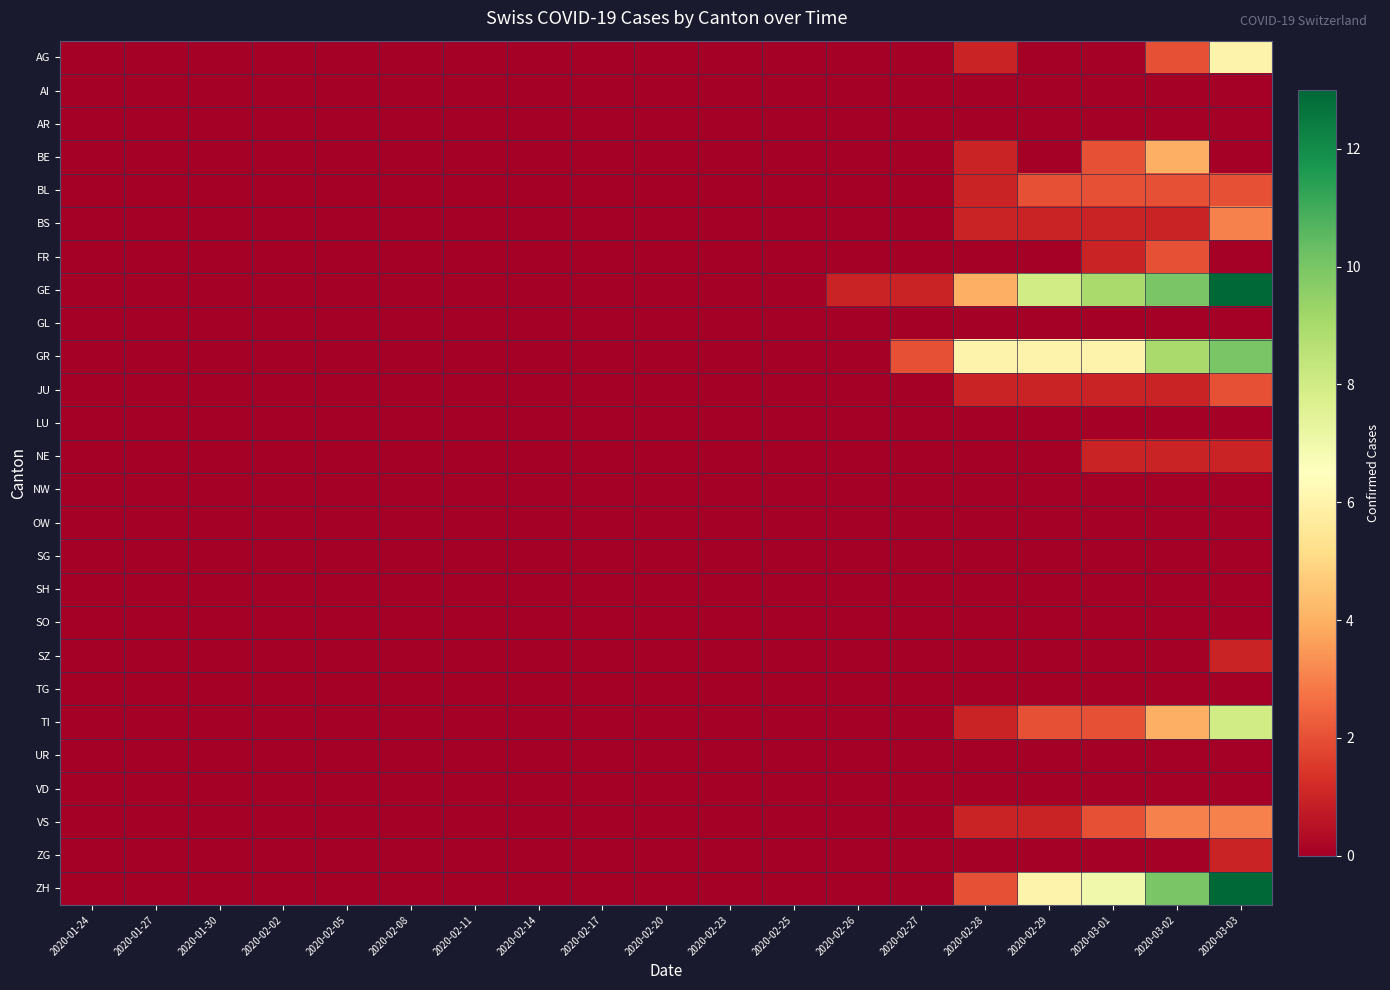

Reading left to right, list all the values displayed in this chart.

AG: 2020-01-24=0	2020-01-27=0	2020-01-30=0	2020-02-02=0	2020-02-05=0	2020-02-08=0	2020-02-11=0	2020-02-14=0	2020-02-17=0	2020-02-20=0	2020-02-23=0	2020-02-25=0	2020-02-26=0	2020-02-27=0	2020-02-28=1	2020-02-29=0	2020-03-01=0	2020-03-02=2	2020-03-03=6
AI: 2020-01-24=0	2020-01-27=0	2020-01-30=0	2020-02-02=0	2020-02-05=0	2020-02-08=0	2020-02-11=0	2020-02-14=0	2020-02-17=0	2020-02-20=0	2020-02-23=0	2020-02-25=0	2020-02-26=0	2020-02-27=0	2020-02-28=0	2020-02-29=0	2020-03-01=0	2020-03-02=0	2020-03-03=0
AR: 2020-01-24=0	2020-01-27=0	2020-01-30=0	2020-02-02=0	2020-02-05=0	2020-02-08=0	2020-02-11=0	2020-02-14=0	2020-02-17=0	2020-02-20=0	2020-02-23=0	2020-02-25=0	2020-02-26=0	2020-02-27=0	2020-02-28=0	2020-02-29=0	2020-03-01=0	2020-03-02=0	2020-03-03=0
BE: 2020-01-24=0	2020-01-27=0	2020-01-30=0	2020-02-02=0	2020-02-05=0	2020-02-08=0	2020-02-11=0	2020-02-14=0	2020-02-17=0	2020-02-20=0	2020-02-23=0	2020-02-25=0	2020-02-26=0	2020-02-27=0	2020-02-28=1	2020-02-29=0	2020-03-01=2	2020-03-02=4	2020-03-03=0
BL: 2020-01-24=0	2020-01-27=0	2020-01-30=0	2020-02-02=0	2020-02-05=0	2020-02-08=0	2020-02-11=0	2020-02-14=0	2020-02-17=0	2020-02-20=0	2020-02-23=0	2020-02-25=0	2020-02-26=0	2020-02-27=0	2020-02-28=1	2020-02-29=2	2020-03-01=2	2020-03-02=2	2020-03-03=2
BS: 2020-01-24=0	2020-01-27=0	2020-01-30=0	2020-02-02=0	2020-02-05=0	2020-02-08=0	2020-02-11=0	2020-02-14=0	2020-02-17=0	2020-02-20=0	2020-02-23=0	2020-02-25=0	2020-02-26=0	2020-02-27=0	2020-02-28=1	2020-02-29=1	2020-03-01=1	2020-03-02=1	2020-03-03=3
FR: 2020-01-24=0	2020-01-27=0	2020-01-30=0	2020-02-02=0	2020-02-05=0	2020-02-08=0	2020-02-11=0	2020-02-14=0	2020-02-17=0	2020-02-20=0	2020-02-23=0	2020-02-25=0	2020-02-26=0	2020-02-27=0	2020-02-28=0	2020-02-29=0	2020-03-01=1	2020-03-02=2	2020-03-03=0
GE: 2020-01-24=0	2020-01-27=0	2020-01-30=0	2020-02-02=0	2020-02-05=0	2020-02-08=0	2020-02-11=0	2020-02-14=0	2020-02-17=0	2020-02-20=0	2020-02-23=0	2020-02-25=0	2020-02-26=1	2020-02-27=1	2020-02-28=4	2020-02-29=8	2020-03-01=9	2020-03-02=10	2020-03-03=13
GL: 2020-01-24=0	2020-01-27=0	2020-01-30=0	2020-02-02=0	2020-02-05=0	2020-02-08=0	2020-02-11=0	2020-02-14=0	2020-02-17=0	2020-02-20=0	2020-02-23=0	2020-02-25=0	2020-02-26=0	2020-02-27=0	2020-02-28=0	2020-02-29=0	2020-03-01=0	2020-03-02=0	2020-03-03=0
GR: 2020-01-24=0	2020-01-27=0	2020-01-30=0	2020-02-02=0	2020-02-05=0	2020-02-08=0	2020-02-11=0	2020-02-14=0	2020-02-17=0	2020-02-20=0	2020-02-23=0	2020-02-25=0	2020-02-26=0	2020-02-27=2	2020-02-28=6	2020-02-29=6	2020-03-01=6	2020-03-02=9	2020-03-03=10
JU: 2020-01-24=0	2020-01-27=0	2020-01-30=0	2020-02-02=0	2020-02-05=0	2020-02-08=0	2020-02-11=0	2020-02-14=0	2020-02-17=0	2020-02-20=0	2020-02-23=0	2020-02-25=0	2020-02-26=0	2020-02-27=0	2020-02-28=1	2020-02-29=1	2020-03-01=1	2020-03-02=1	2020-03-03=2
LU: 2020-01-24=0	2020-01-27=0	2020-01-30=0	2020-02-02=0	2020-02-05=0	2020-02-08=0	2020-02-11=0	2020-02-14=0	2020-02-17=0	2020-02-20=0	2020-02-23=0	2020-02-25=0	2020-02-26=0	2020-02-27=0	2020-02-28=0	2020-02-29=0	2020-03-01=0	2020-03-02=0	2020-03-03=0
NE: 2020-01-24=0	2020-01-27=0	2020-01-30=0	2020-02-02=0	2020-02-05=0	2020-02-08=0	2020-02-11=0	2020-02-14=0	2020-02-17=0	2020-02-20=0	2020-02-23=0	2020-02-25=0	2020-02-26=0	2020-02-27=0	2020-02-28=0	2020-02-29=0	2020-03-01=1	2020-03-02=1	2020-03-03=1
NW: 2020-01-24=0	2020-01-27=0	2020-01-30=0	2020-02-02=0	2020-02-05=0	2020-02-08=0	2020-02-11=0	2020-02-14=0	2020-02-17=0	2020-02-20=0	2020-02-23=0	2020-02-25=0	2020-02-26=0	2020-02-27=0	2020-02-28=0	2020-02-29=0	2020-03-01=0	2020-03-02=0	2020-03-03=0
OW: 2020-01-24=0	2020-01-27=0	2020-01-30=0	2020-02-02=0	2020-02-05=0	2020-02-08=0	2020-02-11=0	2020-02-14=0	2020-02-17=0	2020-02-20=0	2020-02-23=0	2020-02-25=0	2020-02-26=0	2020-02-27=0	2020-02-28=0	2020-02-29=0	2020-03-01=0	2020-03-02=0	2020-03-03=0
SG: 2020-01-24=0	2020-01-27=0	2020-01-30=0	2020-02-02=0	2020-02-05=0	2020-02-08=0	2020-02-11=0	2020-02-14=0	2020-02-17=0	2020-02-20=0	2020-02-23=0	2020-02-25=0	2020-02-26=0	2020-02-27=0	2020-02-28=0	2020-02-29=0	2020-03-01=0	2020-03-02=0	2020-03-03=0
SH: 2020-01-24=0	2020-01-27=0	2020-01-30=0	2020-02-02=0	2020-02-05=0	2020-02-08=0	2020-02-11=0	2020-02-14=0	2020-02-17=0	2020-02-20=0	2020-02-23=0	2020-02-25=0	2020-02-26=0	2020-02-27=0	2020-02-28=0	2020-02-29=0	2020-03-01=0	2020-03-02=0	2020-03-03=0
SO: 2020-01-24=0	2020-01-27=0	2020-01-30=0	2020-02-02=0	2020-02-05=0	2020-02-08=0	2020-02-11=0	2020-02-14=0	2020-02-17=0	2020-02-20=0	2020-02-23=0	2020-02-25=0	2020-02-26=0	2020-02-27=0	2020-02-28=0	2020-02-29=0	2020-03-01=0	2020-03-02=0	2020-03-03=0
SZ: 2020-01-24=0	2020-01-27=0	2020-01-30=0	2020-02-02=0	2020-02-05=0	2020-02-08=0	2020-02-11=0	2020-02-14=0	2020-02-17=0	2020-02-20=0	2020-02-23=0	2020-02-25=0	2020-02-26=0	2020-02-27=0	2020-02-28=0	2020-02-29=0	2020-03-01=0	2020-03-02=0	2020-03-03=1
TG: 2020-01-24=0	2020-01-27=0	2020-01-30=0	2020-02-02=0	2020-02-05=0	2020-02-08=0	2020-02-11=0	2020-02-14=0	2020-02-17=0	2020-02-20=0	2020-02-23=0	2020-02-25=0	2020-02-26=0	2020-02-27=0	2020-02-28=0	2020-02-29=0	2020-03-01=0	2020-03-02=0	2020-03-03=0
TI: 2020-01-24=0	2020-01-27=0	2020-01-30=0	2020-02-02=0	2020-02-05=0	2020-02-08=0	2020-02-11=0	2020-02-14=0	2020-02-17=0	2020-02-20=0	2020-02-23=0	2020-02-25=0	2020-02-26=0	2020-02-27=0	2020-02-28=1	2020-02-29=2	2020-03-01=2	2020-03-02=4	2020-03-03=8
UR: 2020-01-24=0	2020-01-27=0	2020-01-30=0	2020-02-02=0	2020-02-05=0	2020-02-08=0	2020-02-11=0	2020-02-14=0	2020-02-17=0	2020-02-20=0	2020-02-23=0	2020-02-25=0	2020-02-26=0	2020-02-27=0	2020-02-28=0	2020-02-29=0	2020-03-01=0	2020-03-02=0	2020-03-03=0
VD: 2020-01-24=0	2020-01-27=0	2020-01-30=0	2020-02-02=0	2020-02-05=0	2020-02-08=0	2020-02-11=0	2020-02-14=0	2020-02-17=0	2020-02-20=0	2020-02-23=0	2020-02-25=0	2020-02-26=0	2020-02-27=0	2020-02-28=0	2020-02-29=0	2020-03-01=0	2020-03-02=0	2020-03-03=0
VS: 2020-01-24=0	2020-01-27=0	2020-01-30=0	2020-02-02=0	2020-02-05=0	2020-02-08=0	2020-02-11=0	2020-02-14=0	2020-02-17=0	2020-02-20=0	2020-02-23=0	2020-02-25=0	2020-02-26=0	2020-02-27=0	2020-02-28=1	2020-02-29=1	2020-03-01=2	2020-03-02=3	2020-03-03=3
ZG: 2020-01-24=0	2020-01-27=0	2020-01-30=0	2020-02-02=0	2020-02-05=0	2020-02-08=0	2020-02-11=0	2020-02-14=0	2020-02-17=0	2020-02-20=0	2020-02-23=0	2020-02-25=0	2020-02-26=0	2020-02-27=0	2020-02-28=0	2020-02-29=0	2020-03-01=0	2020-03-02=0	2020-03-03=1
ZH: 2020-01-24=0	2020-01-27=0	2020-01-30=0	2020-02-02=0	2020-02-05=0	2020-02-08=0	2020-02-11=0	2020-02-14=0	2020-02-17=0	2020-02-20=0	2020-02-23=0	2020-02-25=0	2020-02-26=0	2020-02-27=0	2020-02-28=2	2020-02-29=6	2020-03-01=7	2020-03-02=10	2020-03-03=13